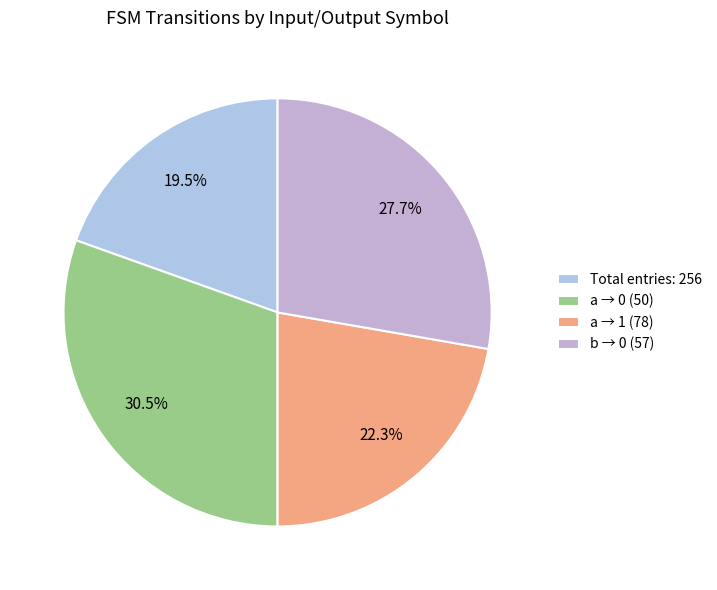

Is there a majority slice in this chart?

No